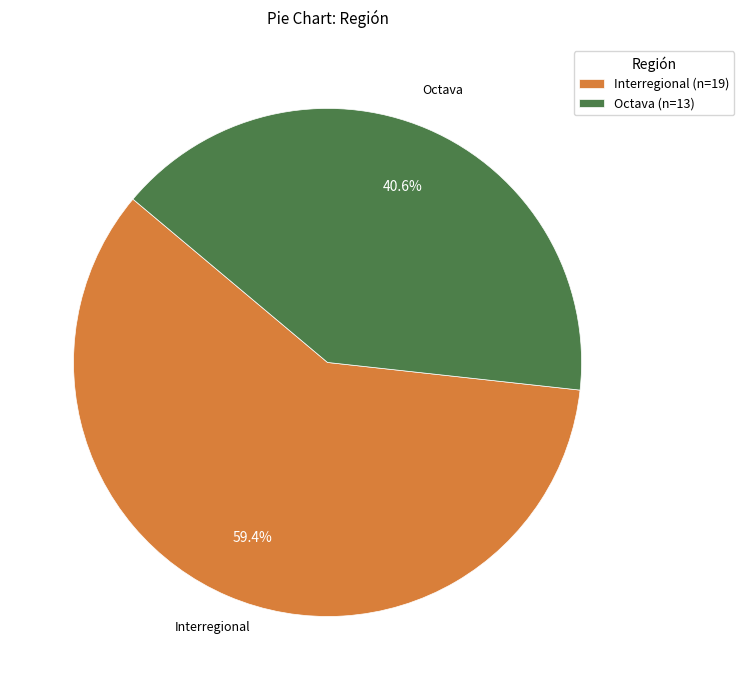

How many segments does this pie chart have?

2